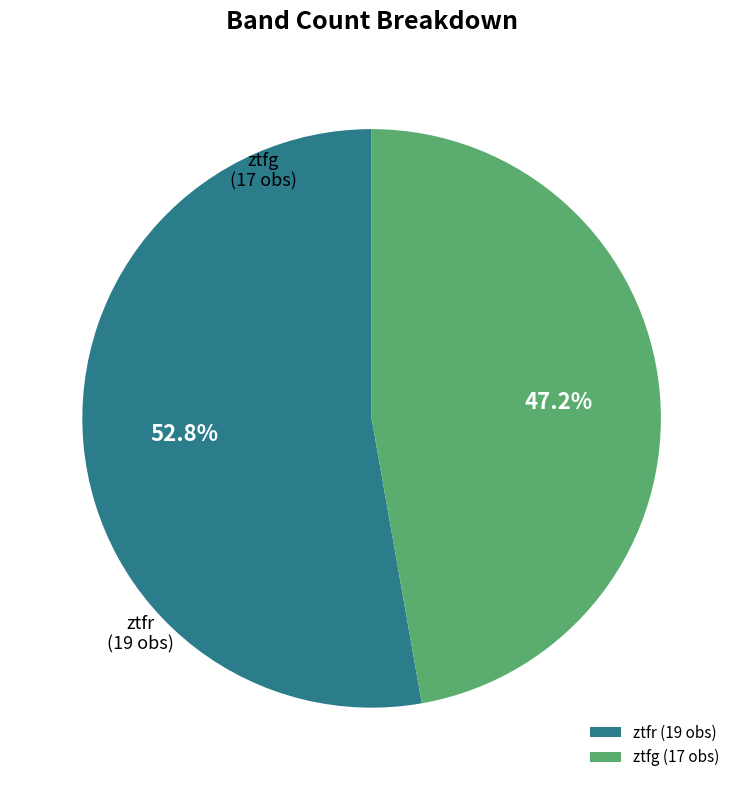

To the nearest percent, what is the difference between the largest and smallest slice percentages?

6%